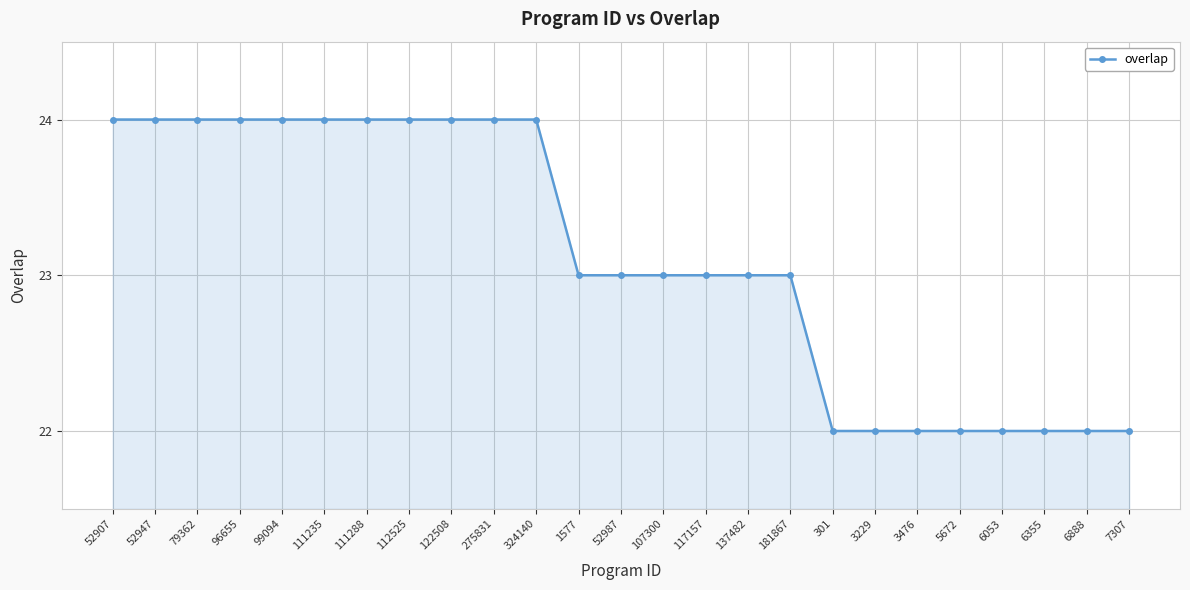

What is the difference between the second highest and second lowest values?

2